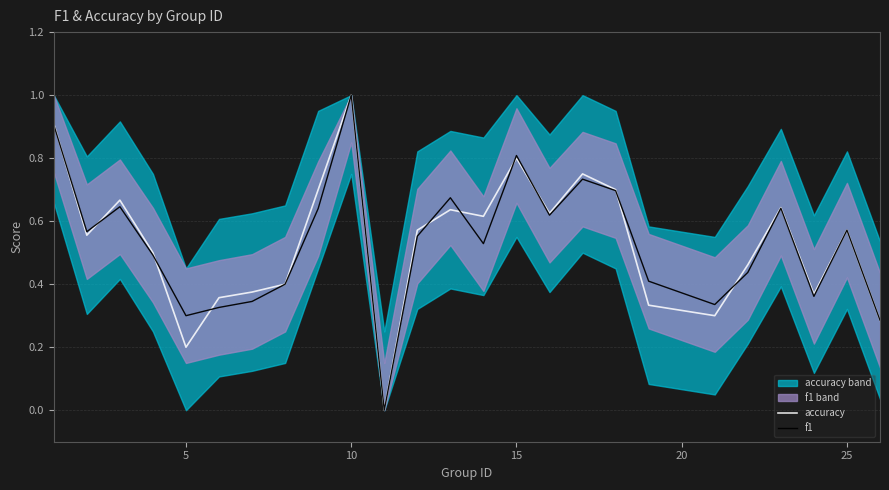

Which series has the largest range (max minus min)?

accuracy